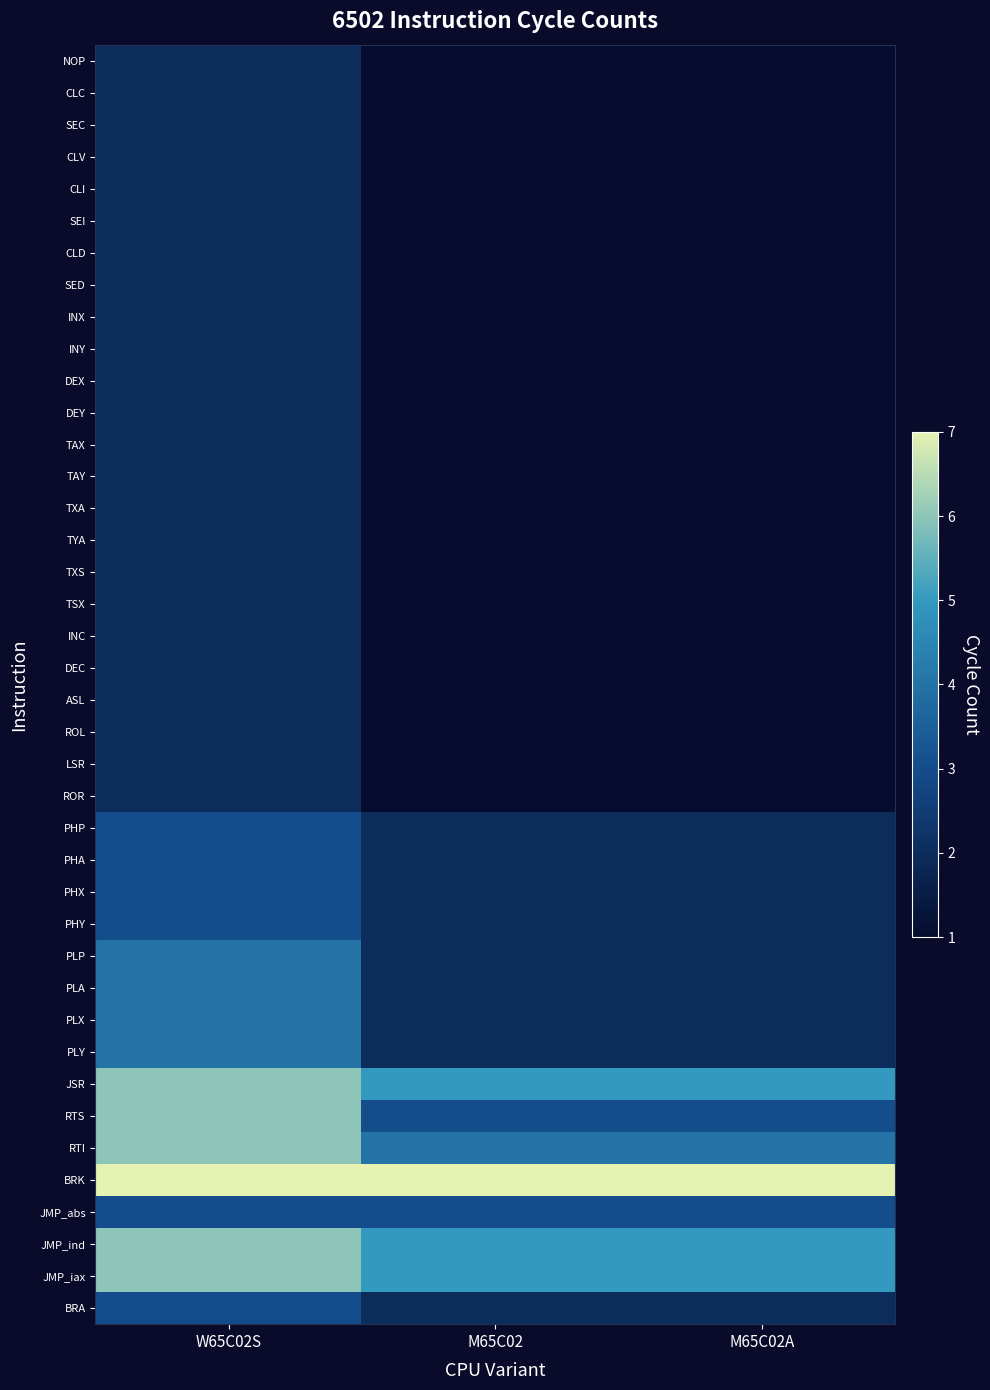

Between M65C02A and W65C02S, which is larger?

W65C02S